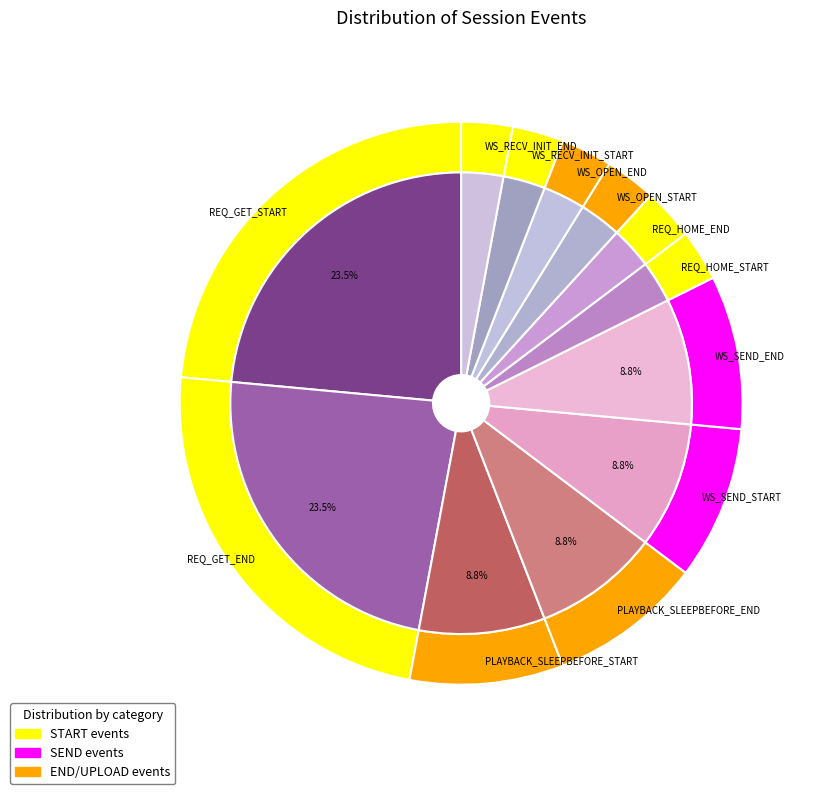

Is it true that REQ_HOME_START is 17% of the pie?

False